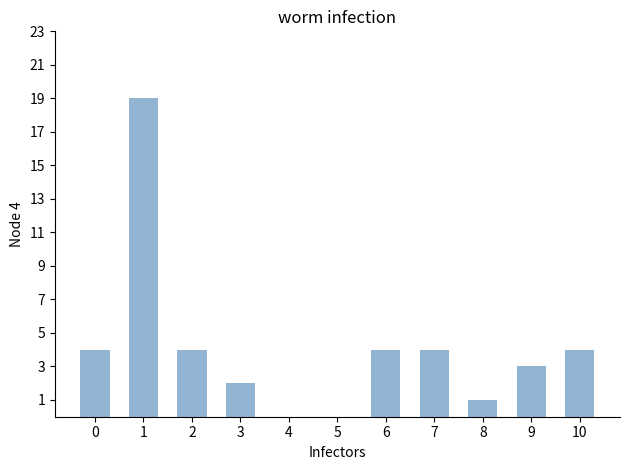

Reading left to right, list all the values displayed in this chart.

4	19	4	2	0	0	4	4	1	3	4